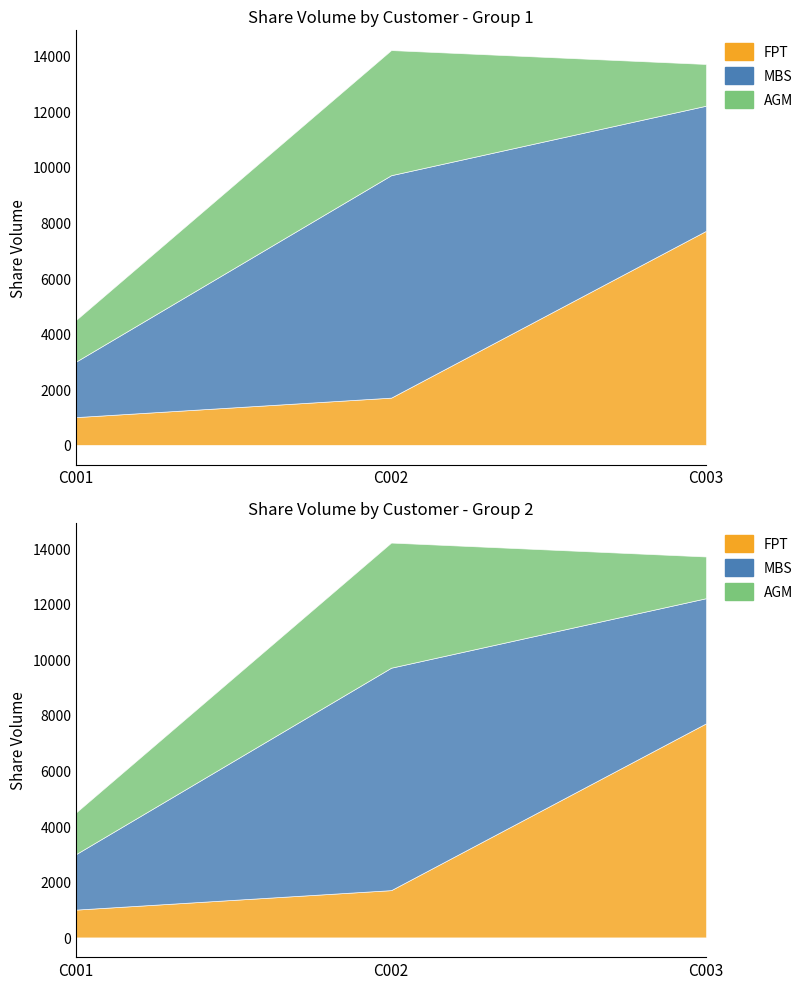

Which series has the widest spread of values?

FPT